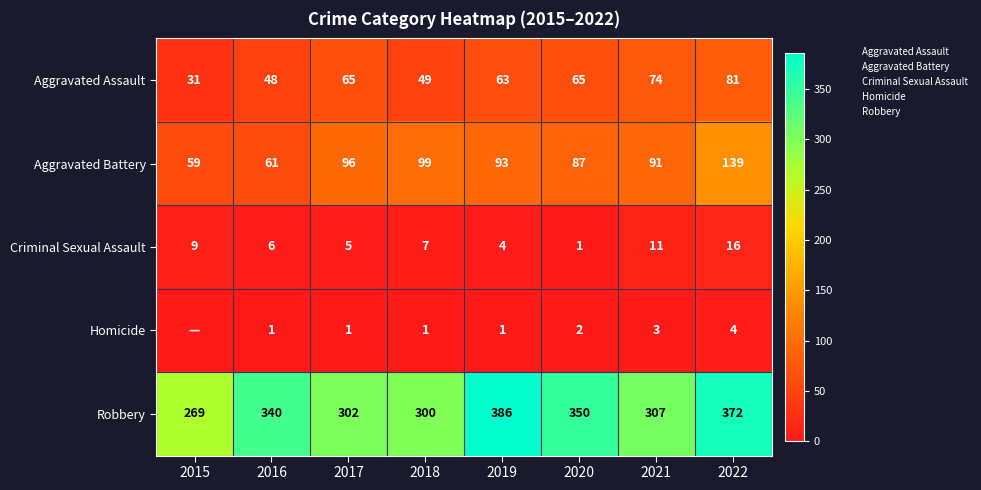

What is the spread (max minus min) of values at 2020?

349